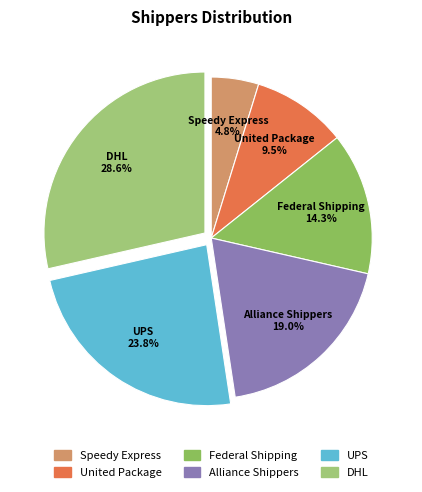

To the nearest percent, what is the combined percentage of DHL and United Package?

38%